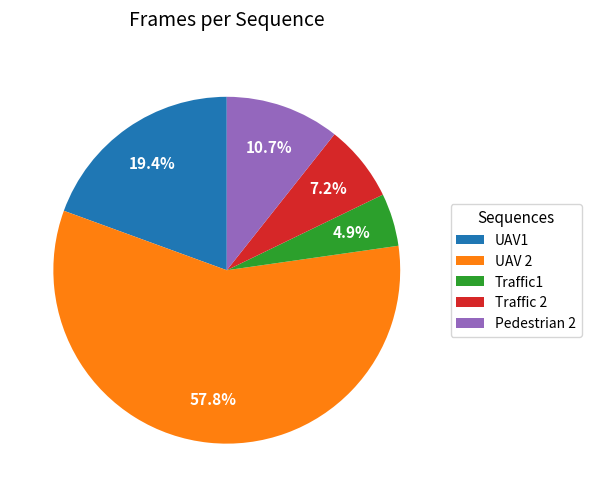

Which has a higher value, UAV1 or Traffic 2?

UAV1